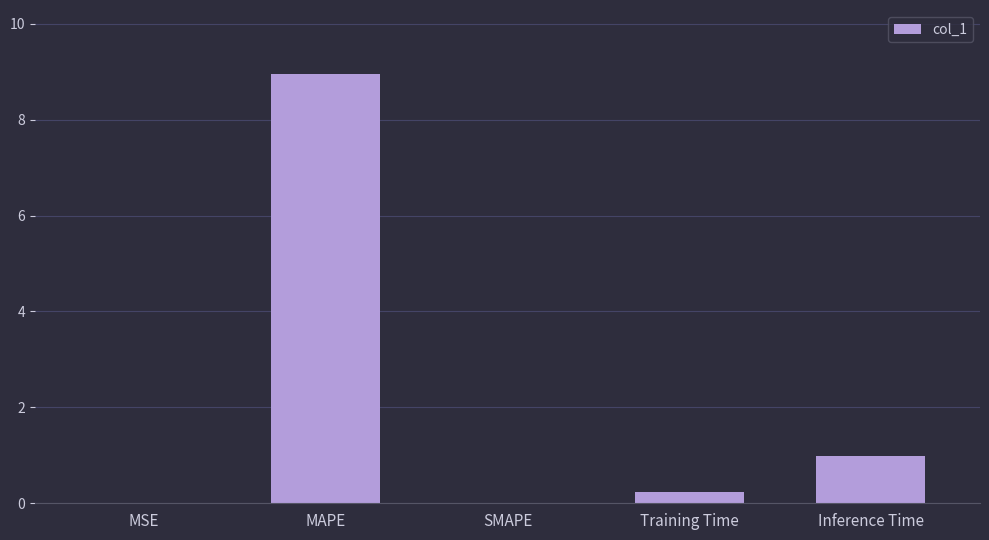

The value at Inference Time is 1.7. True or false?

False